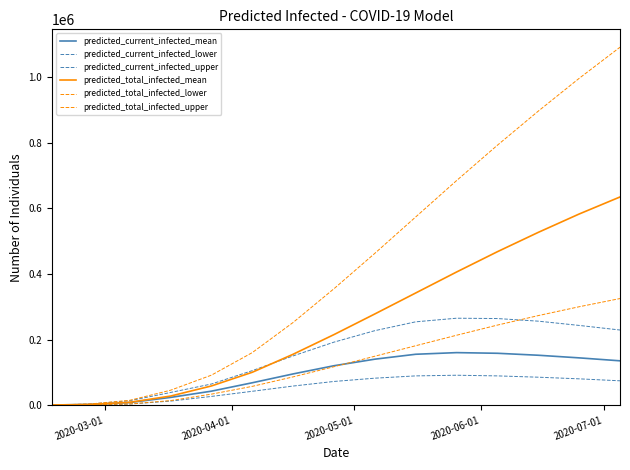

What is the difference between the maximum and minimum values in the predicted_total_infected_upper series?

1091750